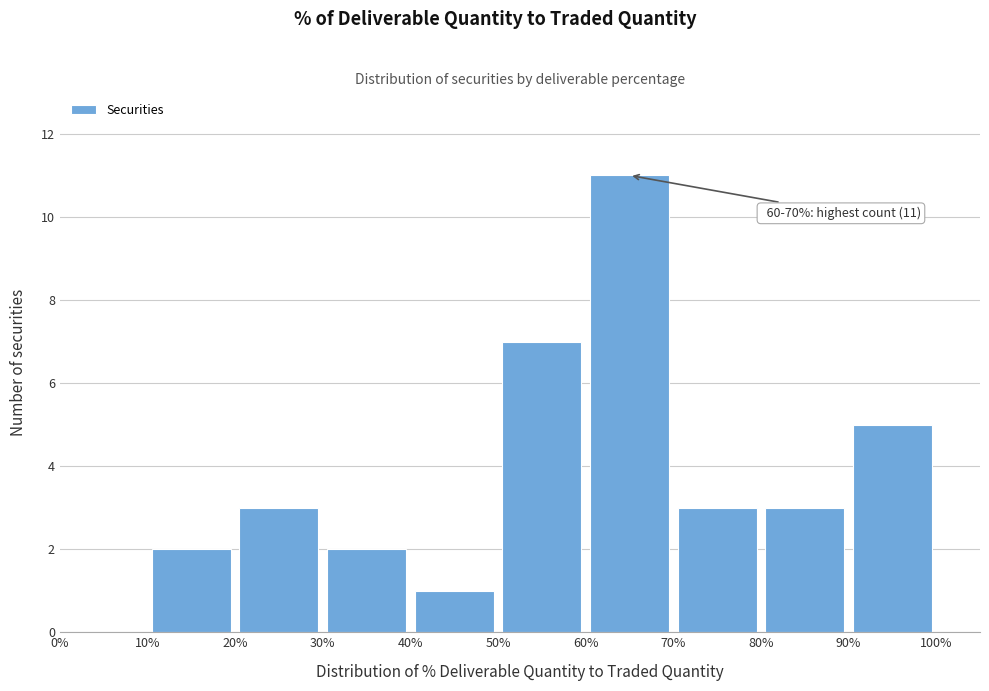

Over which range of the x-axis is the bar tallest?

60% to 70%